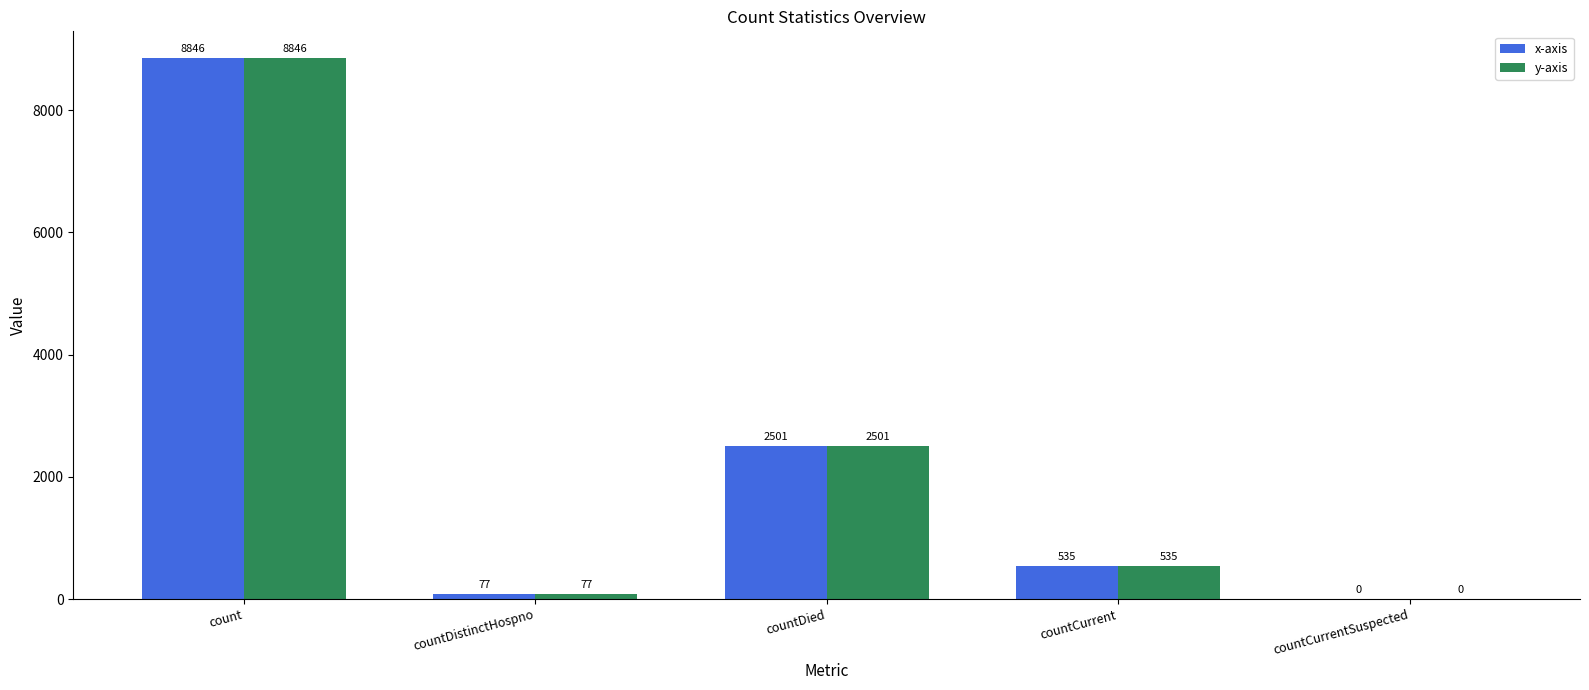

The x-axis series shows 746 at countDied. True or false?

False